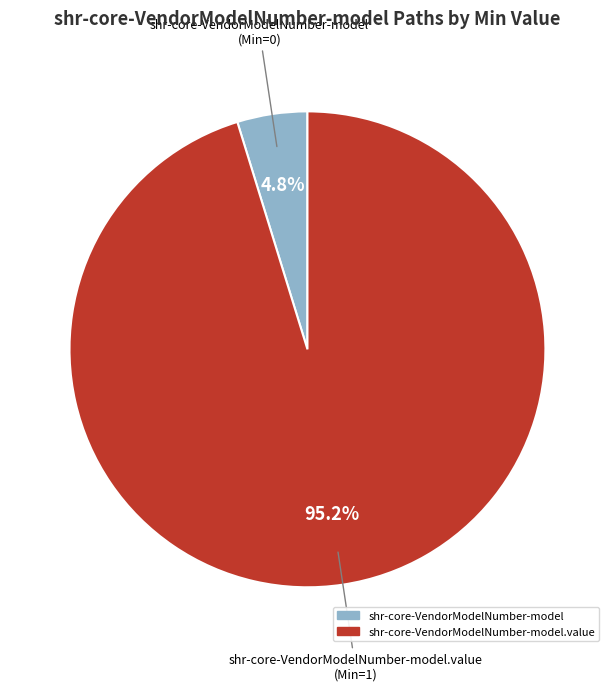

To the nearest percent, what is the average slice percentage?

50%